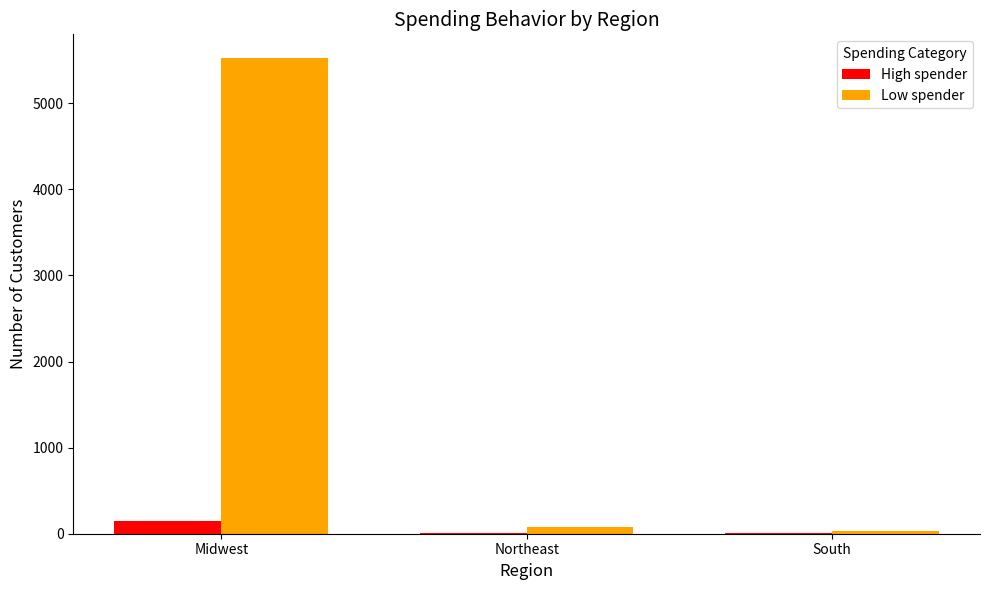

How many distinct data groups are displayed?

2